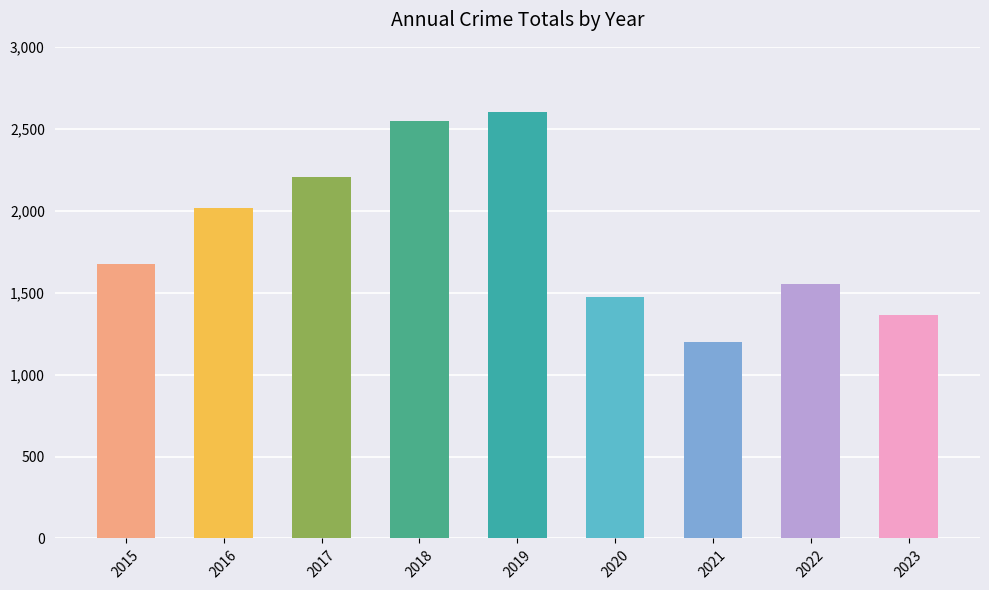

What is the greatest value displayed?

2604